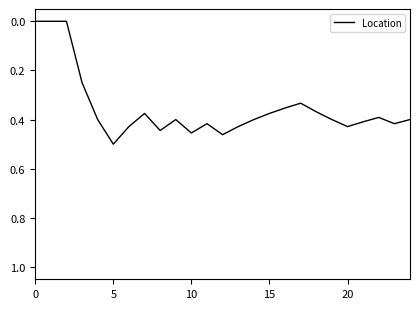

How many lines are shown in the chart?

1